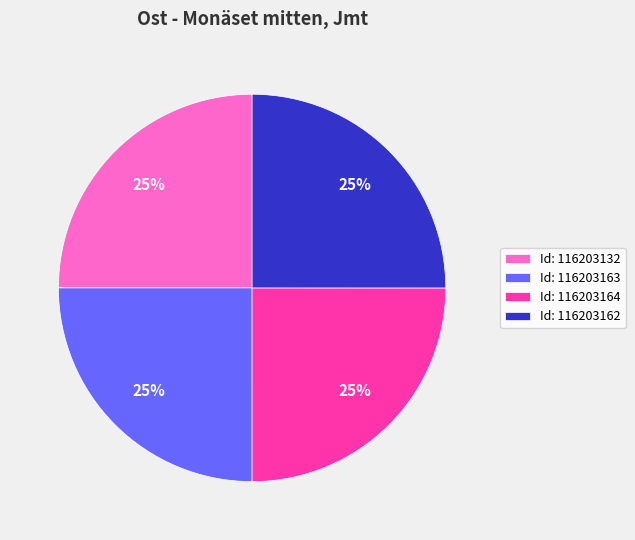

To the nearest percent, what percentage of the pie is Id: 116203163?

25%